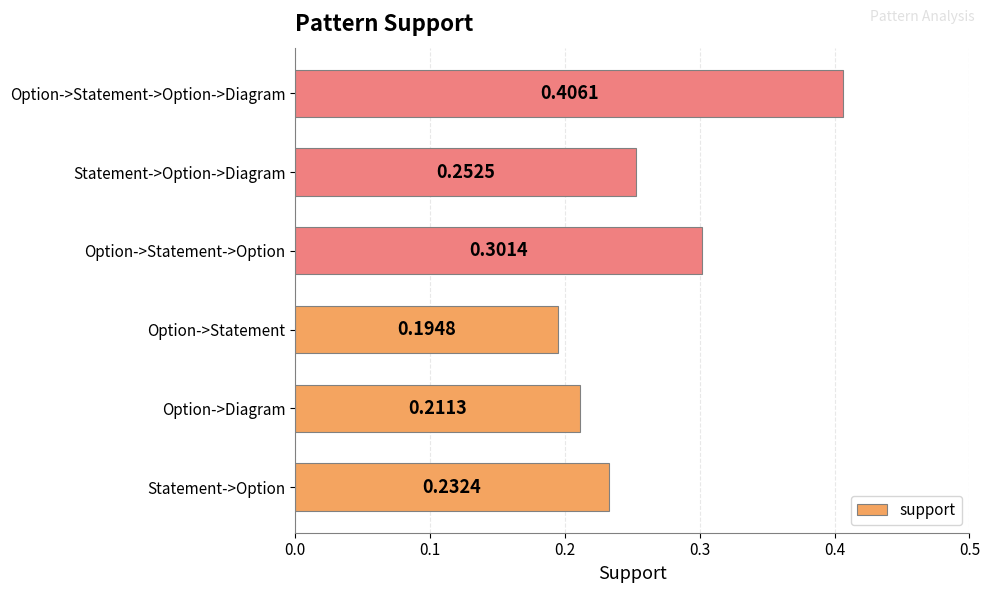

Rank the categories by value from lowest to highest.

Option->Statement, Option->Diagram, Statement->Option, Statement->Option->Diagram, Option->Statement->Option, Option->Statement->Option->Diagram